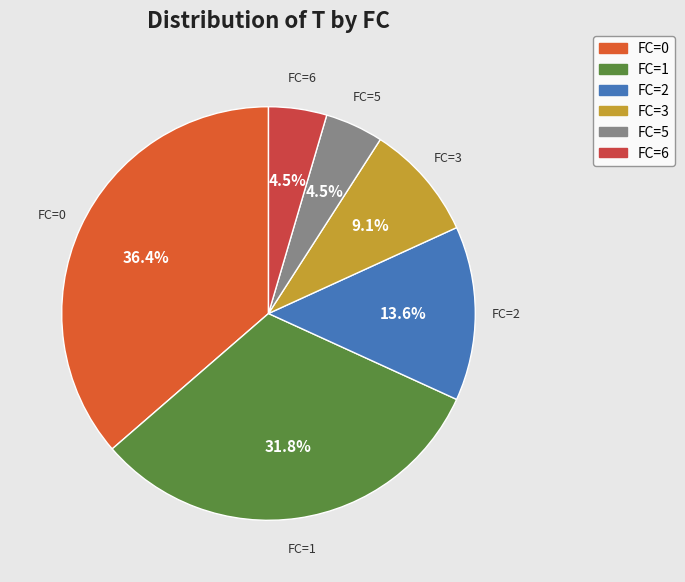

Does any single category account for the majority?

No